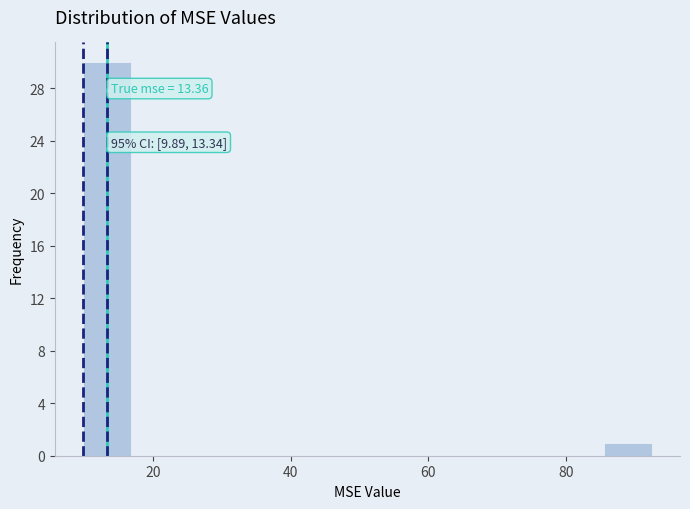

Read against the x-axis, roughly where is the centre of the tallest bar?

14